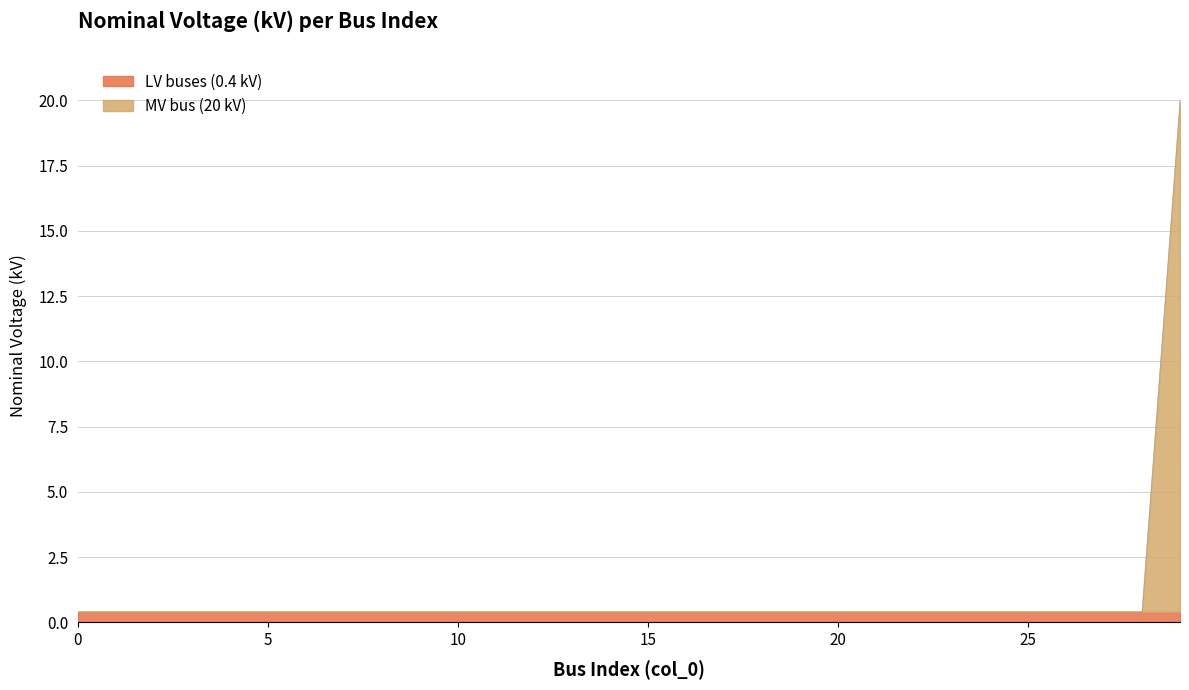

What is the approximate value at 9?

0.4